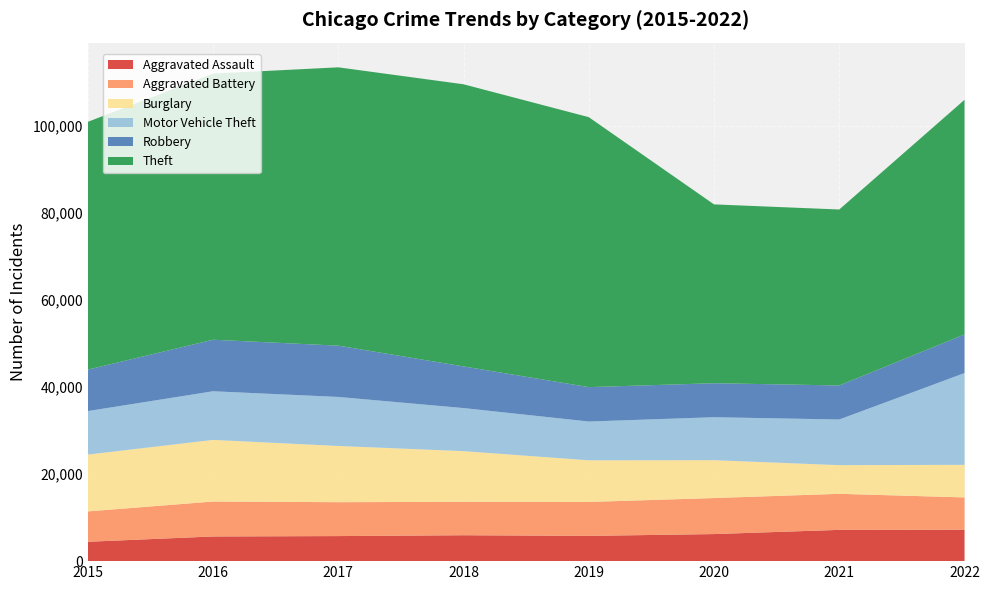

Reading right to left, what are all the values shown in this chart?

Aggravated Assault: 2022=7215	2021=7186	2020=6221	2019=5805	2018=5953	2017=5759	2016=5671	2015=4450
Aggravated Battery: 2022=7425	2021=8281	2020=8277	2019=7795	2018=7678	2017=7788	2016=8025	2015=6976
Burglary: 2022=7494	2021=6592	2020=8706	2019=9573	2018=11648	2017=12921	2016=14170	2015=13062
Motor Vehicle Theft: 2022=21087	2021=10490	2020=9869	2019=8912	2018=9897	2017=11264	2016=11174	2015=9995
Robbery: 2022=8879	2021=7822	2020=7814	2019=7904	2018=9571	2017=11784	2016=11841	2015=9526
Theft: 2022=53912	2021=40438	2020=41096	2019=62042	2018=64837	2017=63964	2016=61158	2015=56940